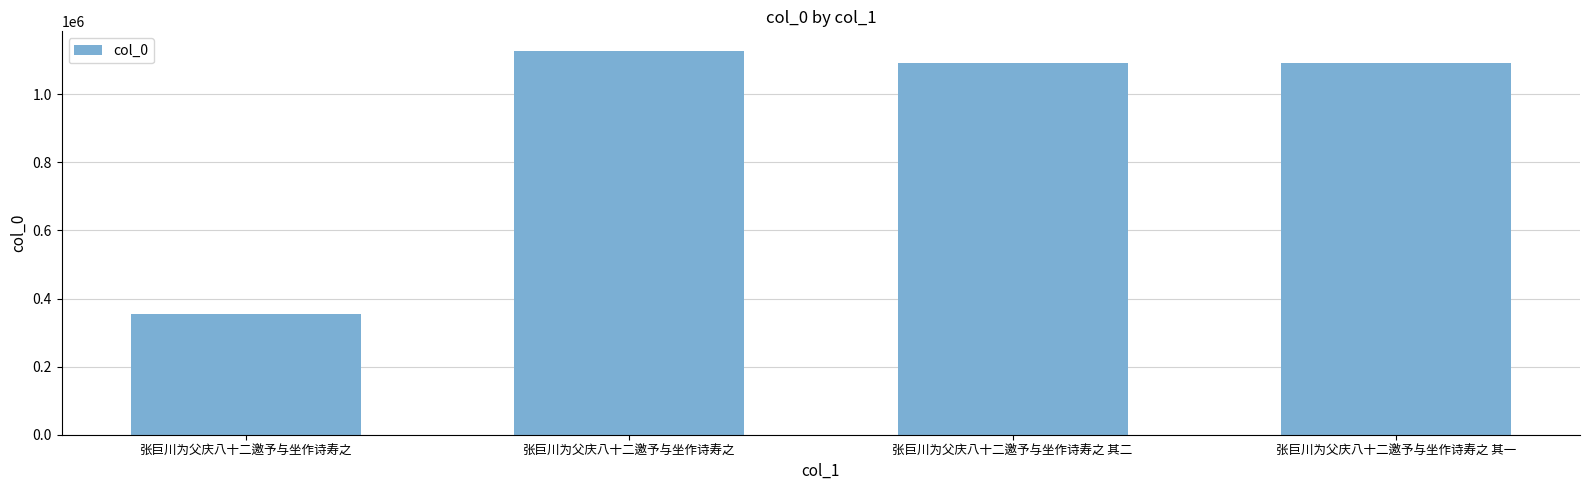

Read the value at 张巨川为父庆八十二邀予与坐作诗寿之 其二, to the nearest 50.

1092150